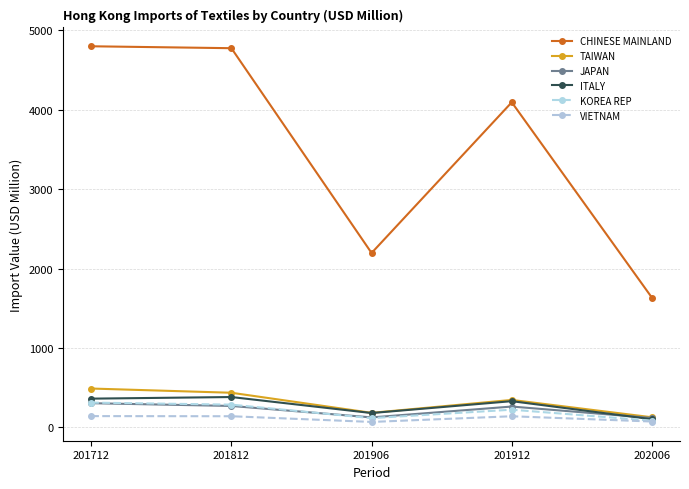

True or false: JAPAN and CHINESE MAINLAND intersect in this chart.

False